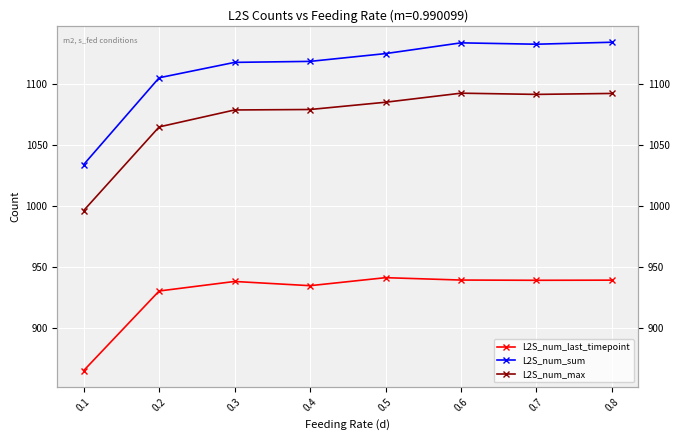

What is the average value of the L2S_num_sum series?

1112.7